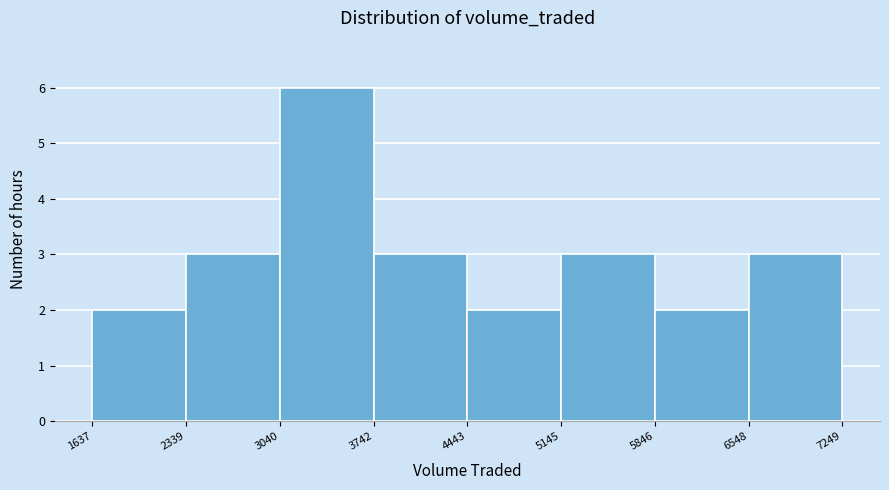

What is the height of the bar covering 1637 to 2339 on the x-axis? The values are not printed on the chart, so give them approximately, as read against the axis.

2